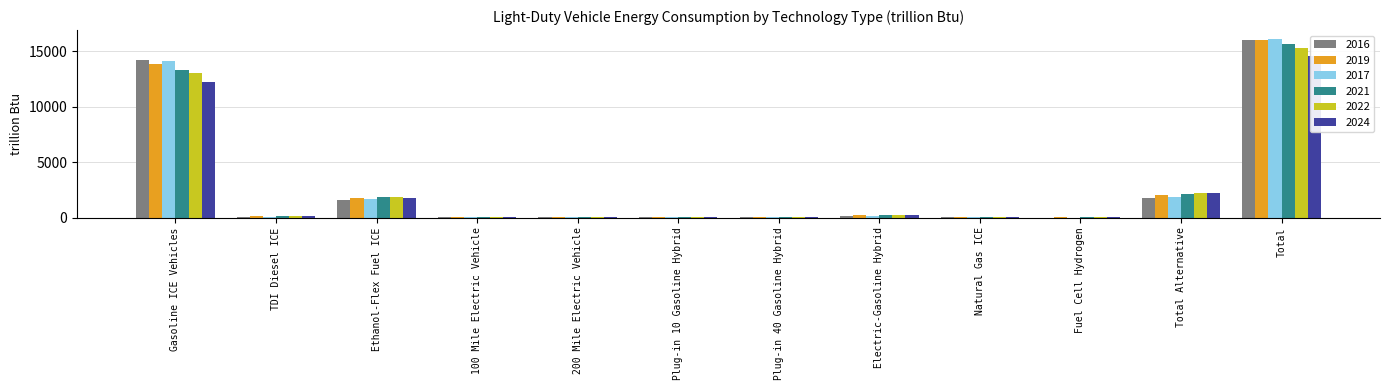

What are all the series names shown in the legend?

2016, 2019, 2017, 2021, 2022, 2024